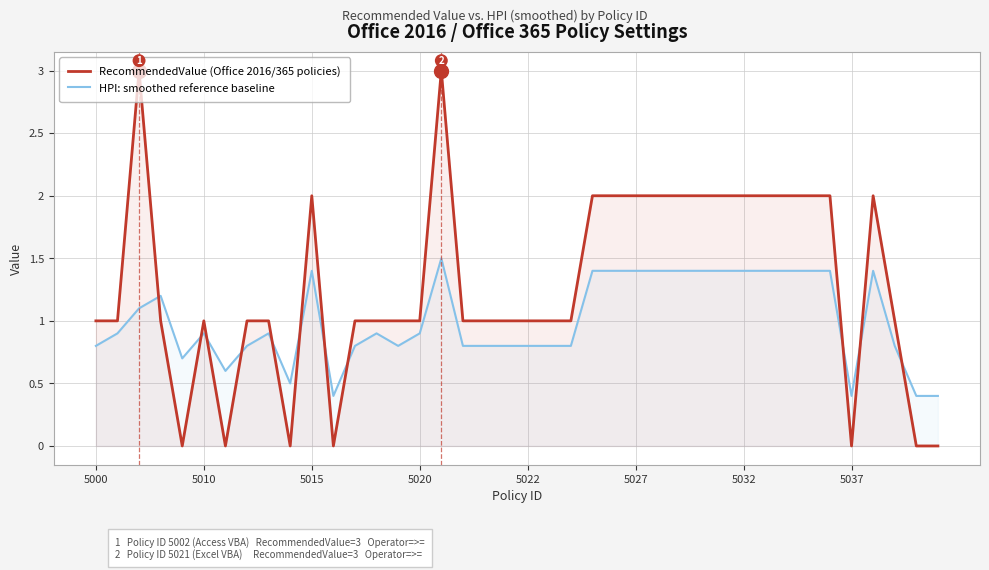

Reading left to right, transcribe all the data shown in this chart.

RecommendedValue (Office 2016/365 policies): 1.0	1.0	3.0	1.0	0.0	1.0	0.0	1.0	1.0	0.0	2.0	0.0	1.0	1.0	1.0	1.0	3.0	1.0	1.0	1.0	1.0	1.0	1.0	2.0	2.0	2.0	2.0	2.0	2.0	2.0	2.0	2.0	2.0	2.0	2.0	0.0	2.0	1.0	0.0	0.0
HPI: smoothed reference baseline: 0.8	0.9	1.1	1.2	0.7	0.9	0.6	0.8	0.9	0.5	1.4	0.4	0.8	0.9	0.8	0.9	1.5	0.8	0.8	0.8	0.8	0.8	0.8	1.4	1.4	1.4	1.4	1.4	1.4	1.4	1.4	1.4	1.4	1.4	1.4	0.4	1.4	0.8	0.4	0.4